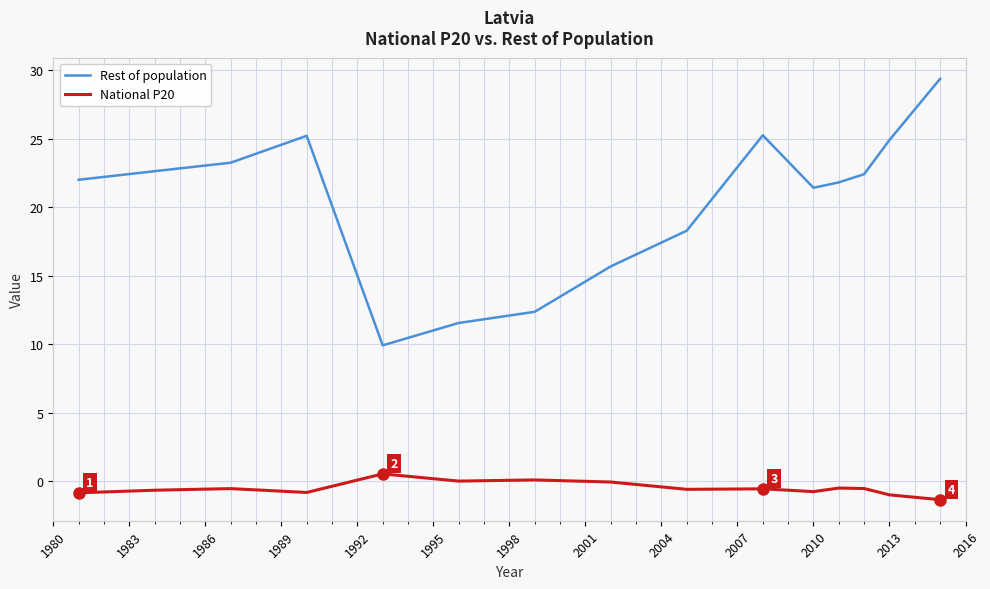

Which series has the largest total across all categories?

Rest of population